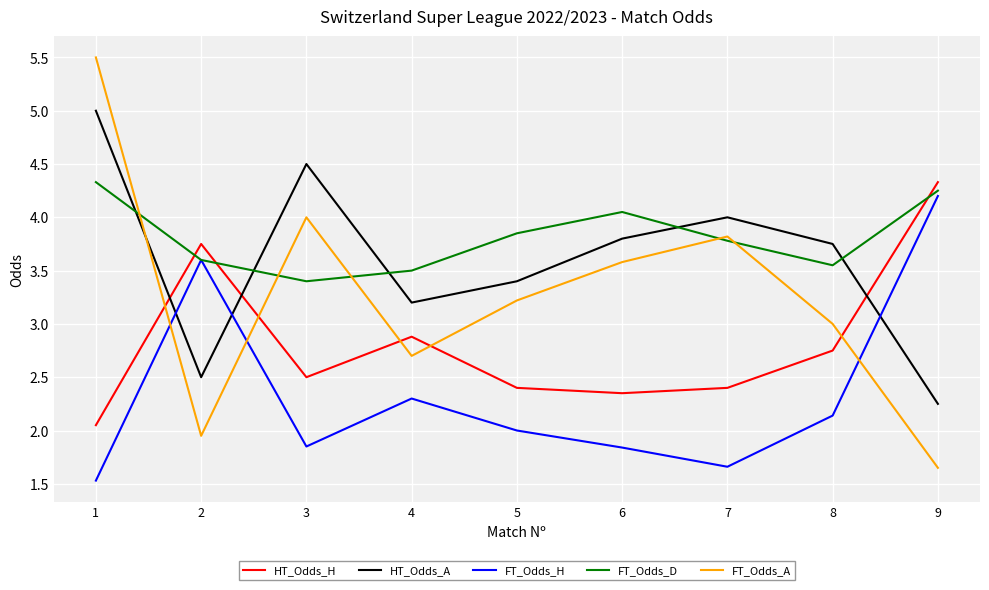

What is the lowest value of the FT_Odds_D series?

3.4